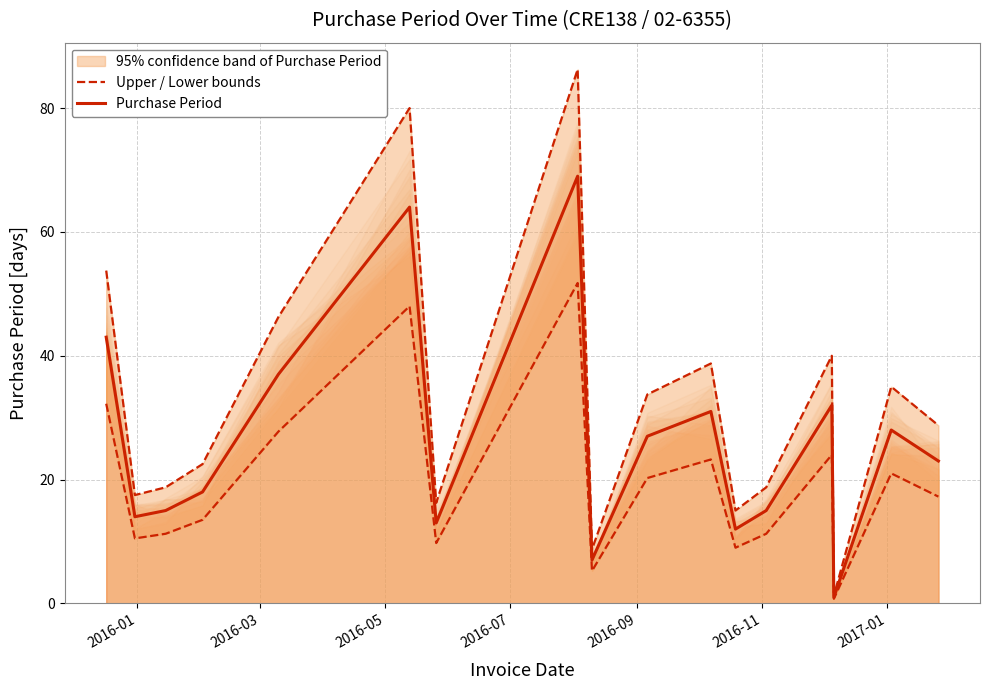

Reading left to right, what are all the values shown in this chart?

Upper / Lower bounds: 53.8	17.5	18.8	22.5	46.2	80.0	16.2	86.2	8.8	33.8	38.8	15.0	18.8	40.0	1.2	35.0	28.8
Purchase Period: 43.0	14.0	15.0	18.0	37.0	64.0	13.0	69.0	7.0	27.0	31.0	12.0	15.0	32.0	1.0	28.0	23.0